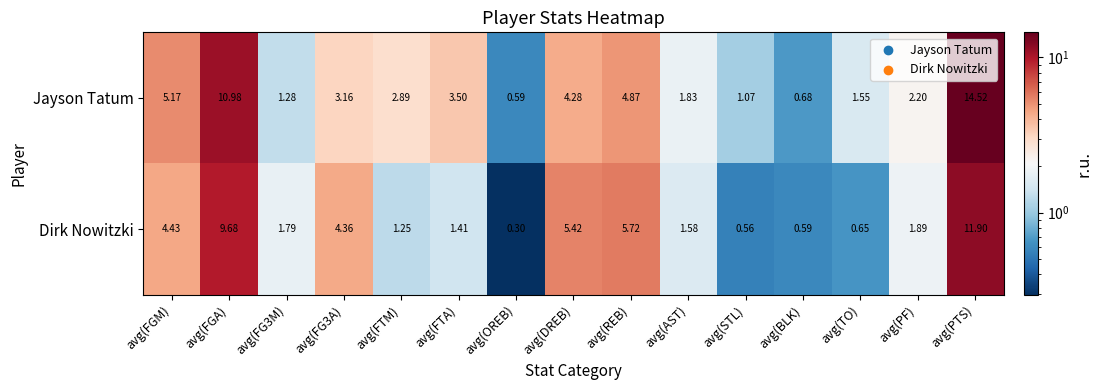

At avg(BLK), list the series in order from largest to smallest.

Jayson Tatum, Dirk Nowitzki